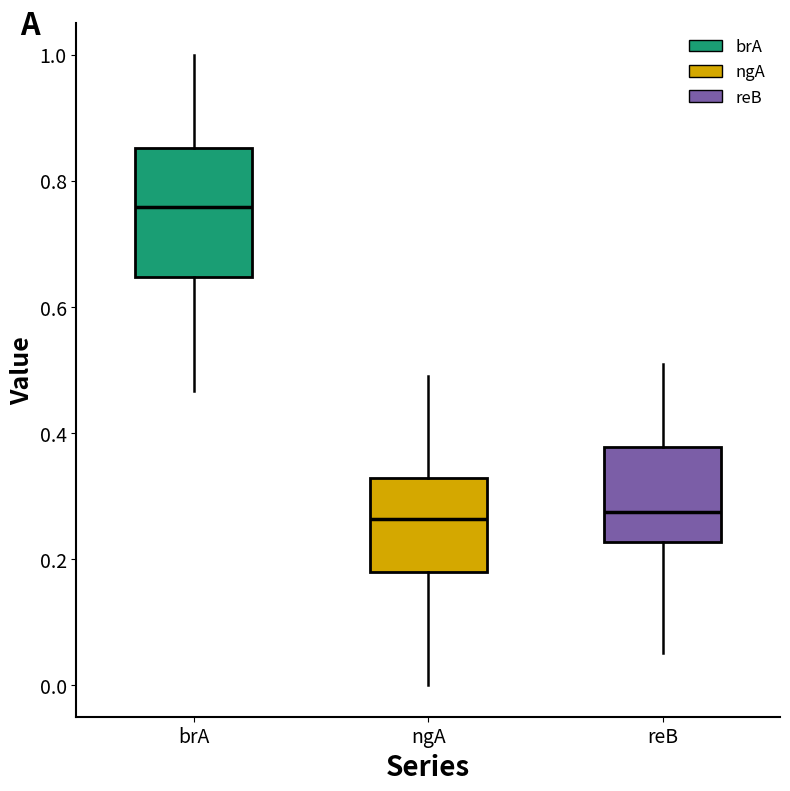

Where is the lower edge of the box for ngA on the y-axis? The values are not printed on the chart, so give them approximately, as read against the axis.

0.18